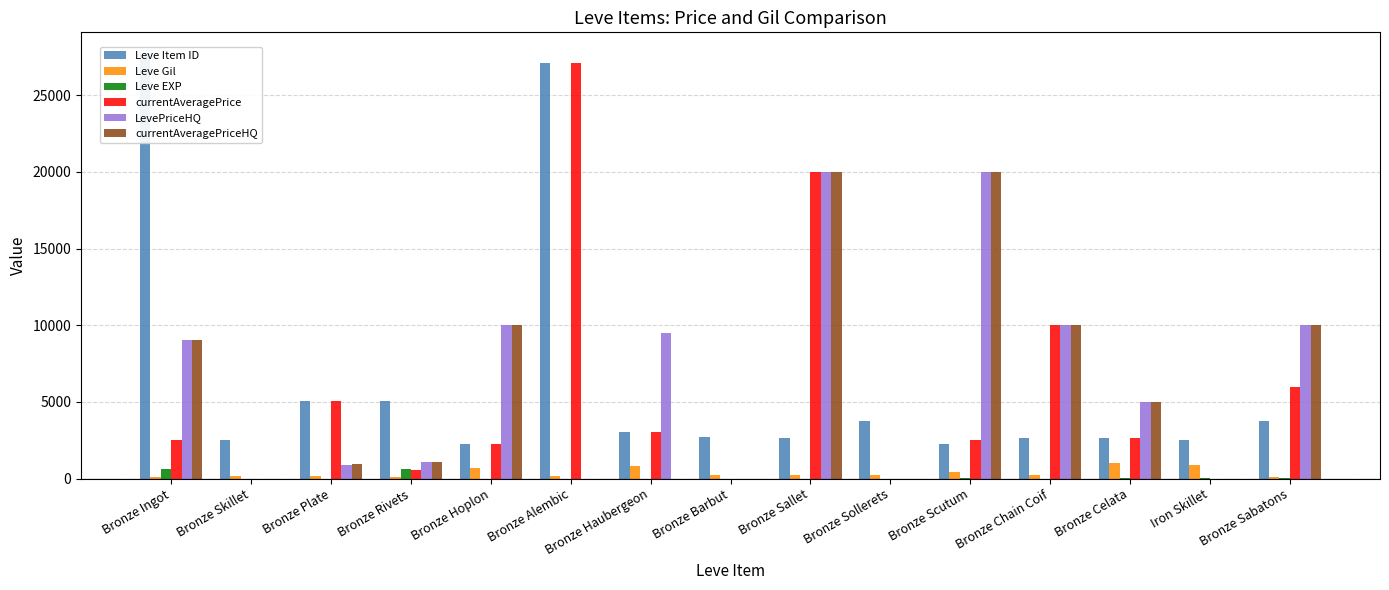

How many data points does each series have?

15